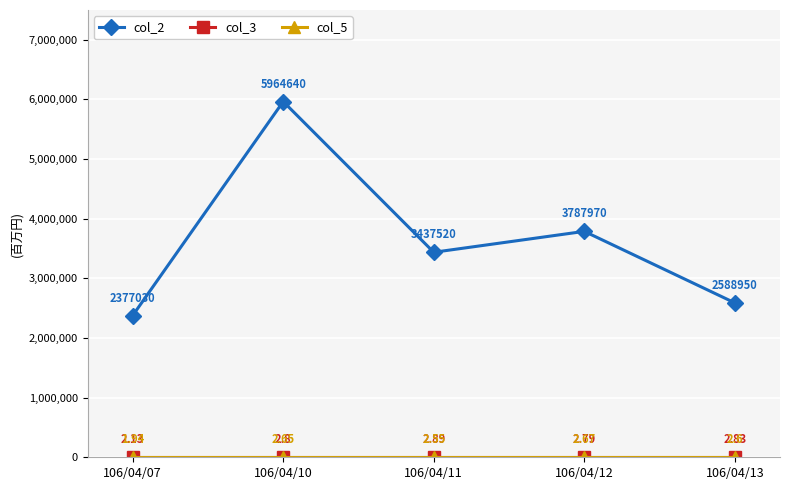

Which series changed the most between 106/04/10 and 106/04/11?

col_2